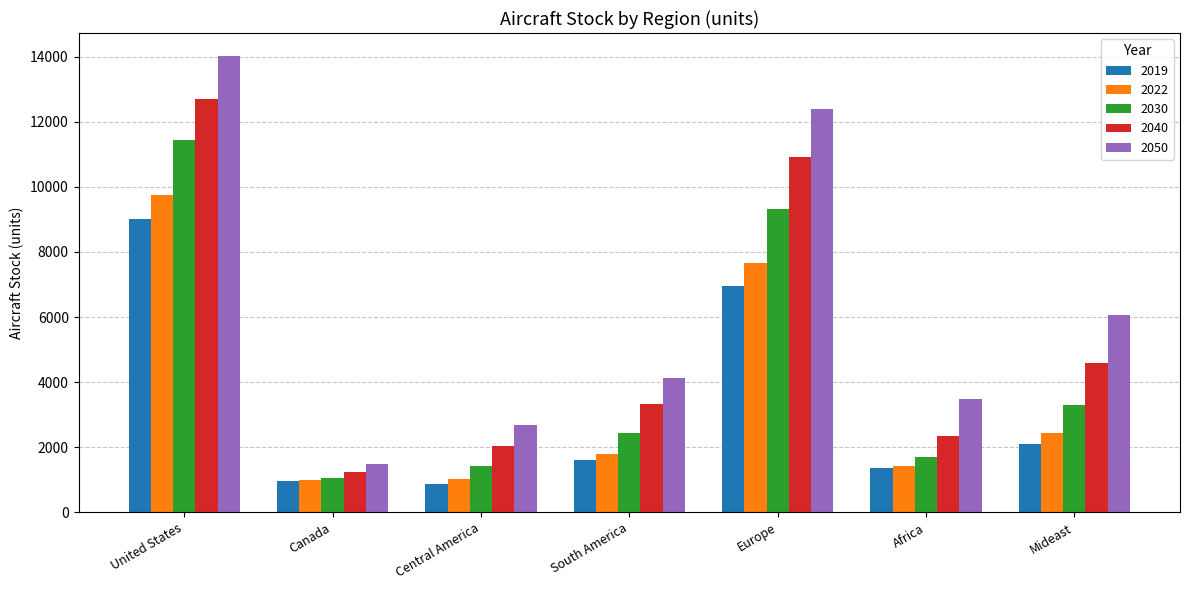

List the series in order of their peak value, lowest first.

2019, 2022, 2030, 2040, 2050